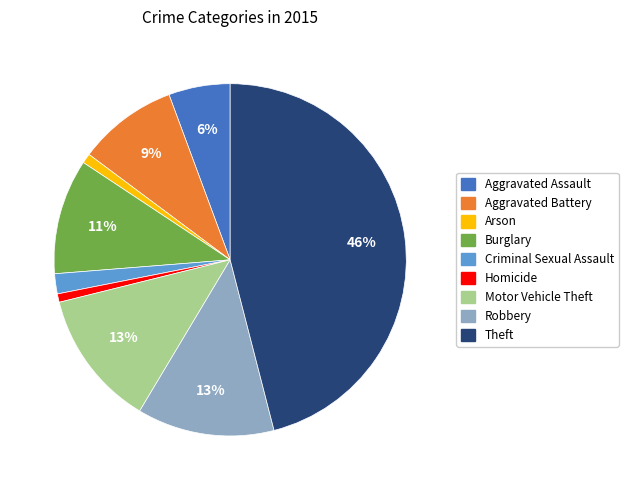

To the nearest percent, what is the average slice percentage?

11%